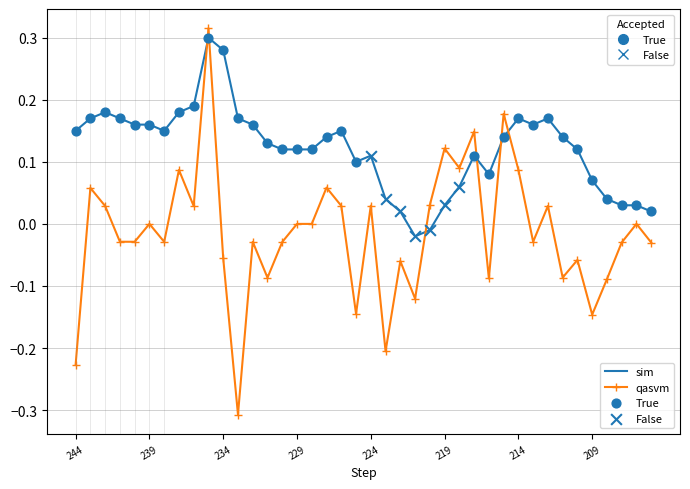

Which series has the widest spread of values?

qasvm